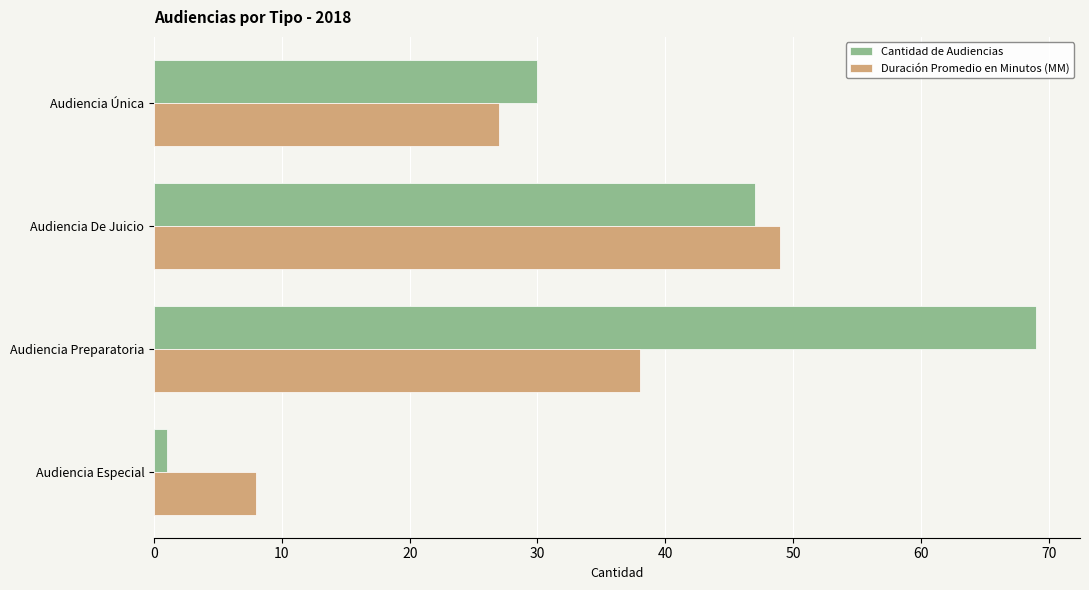

What is the difference between the second highest and minimum values in the Duración Promedio en Minutos (MM) series?

30